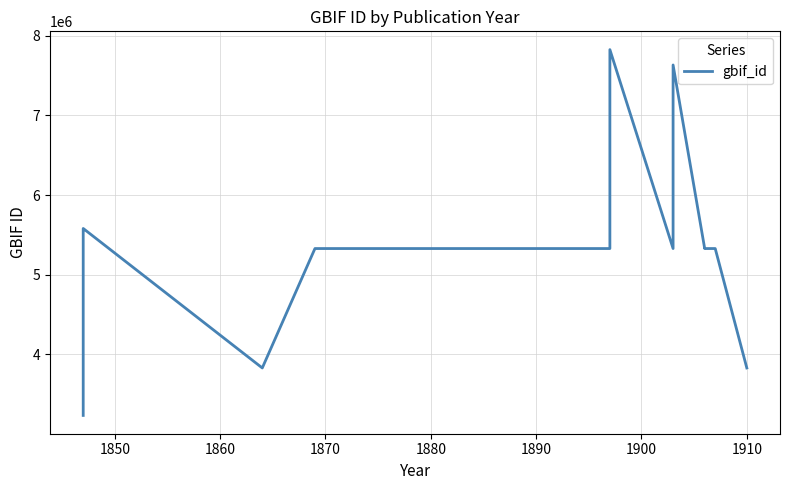

How many interior local peaks (higher than both neighbors) does the data have?

4